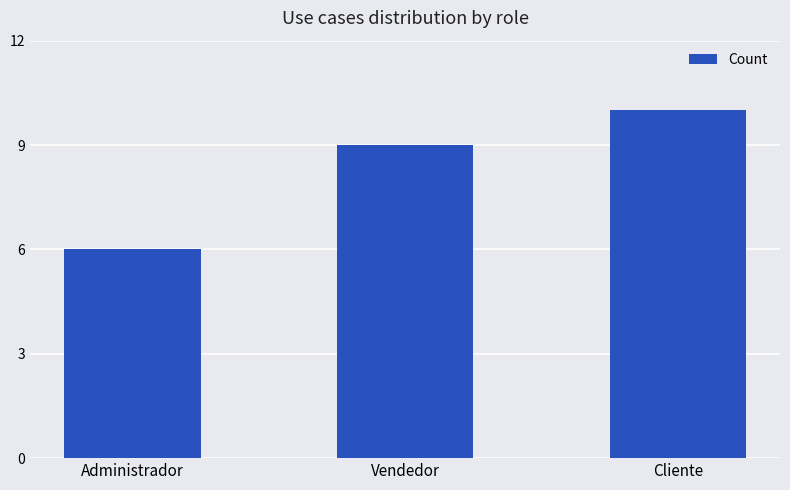

What is the change in value from Administrador to Vendedor?

+3